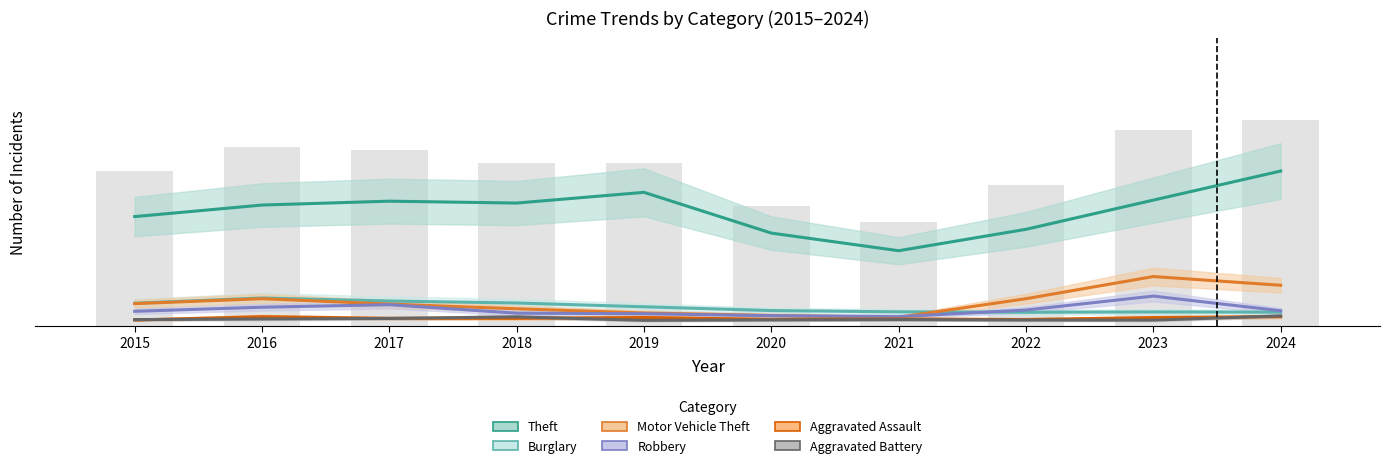

How many groups of bars are there?

10